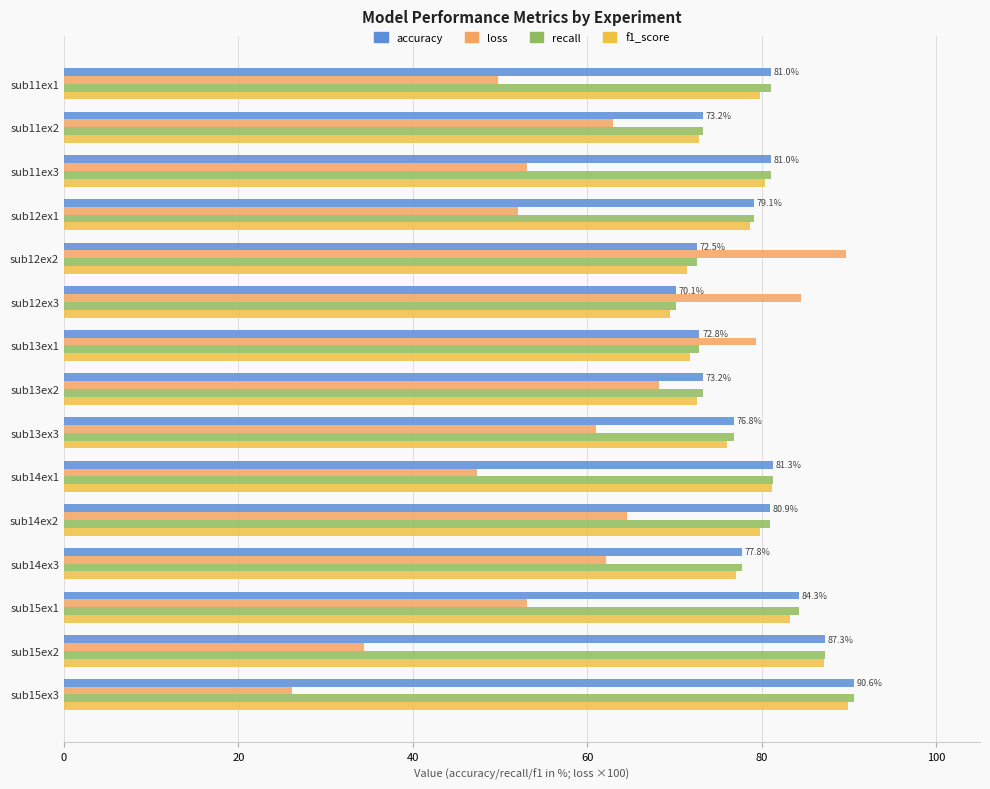

Is the value of loss at sub12ex3 greater than the value of accuracy at sub11ex1?

Yes